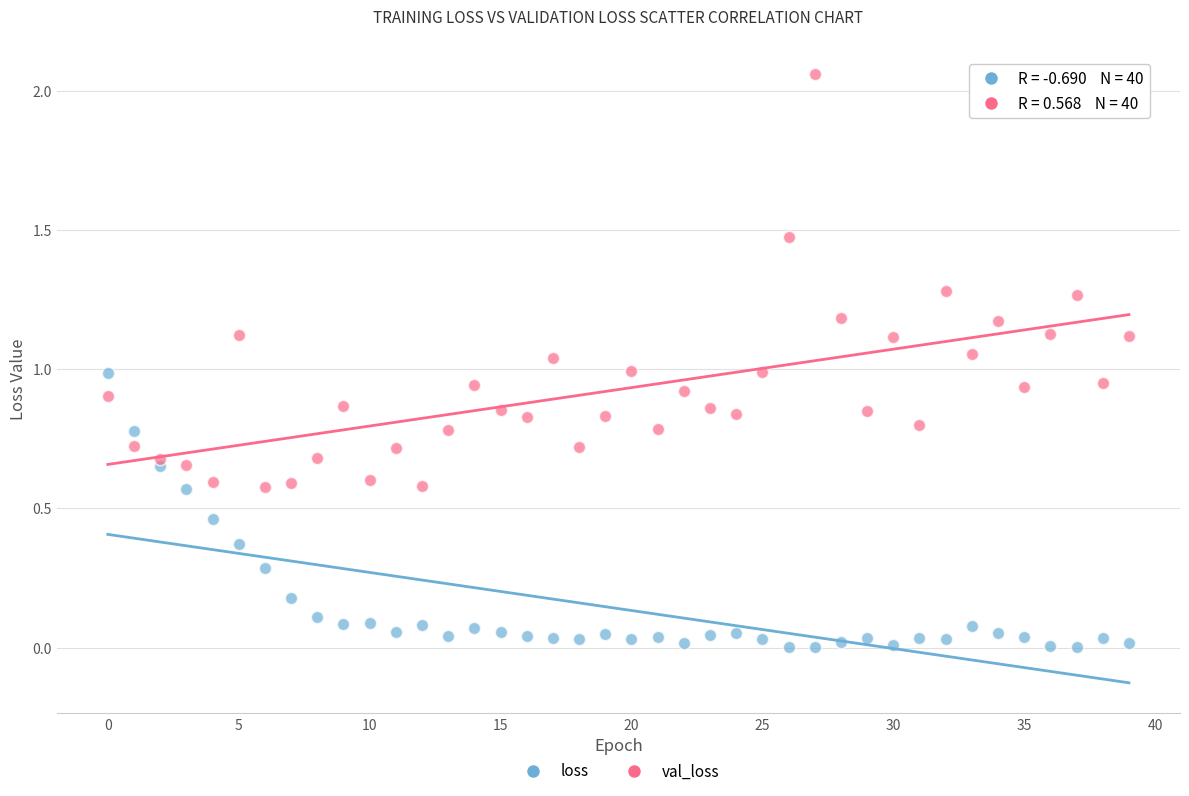

Which series reaches the maximum Y coordinate?

val_loss